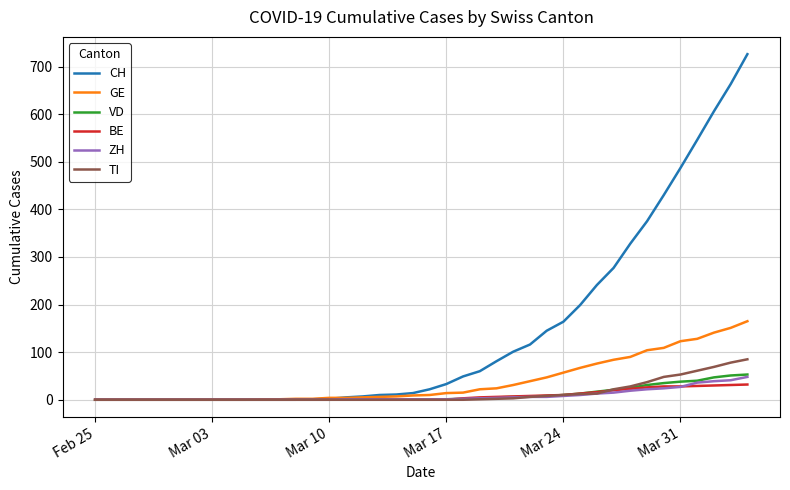

Which series has the largest total across all categories?

CH